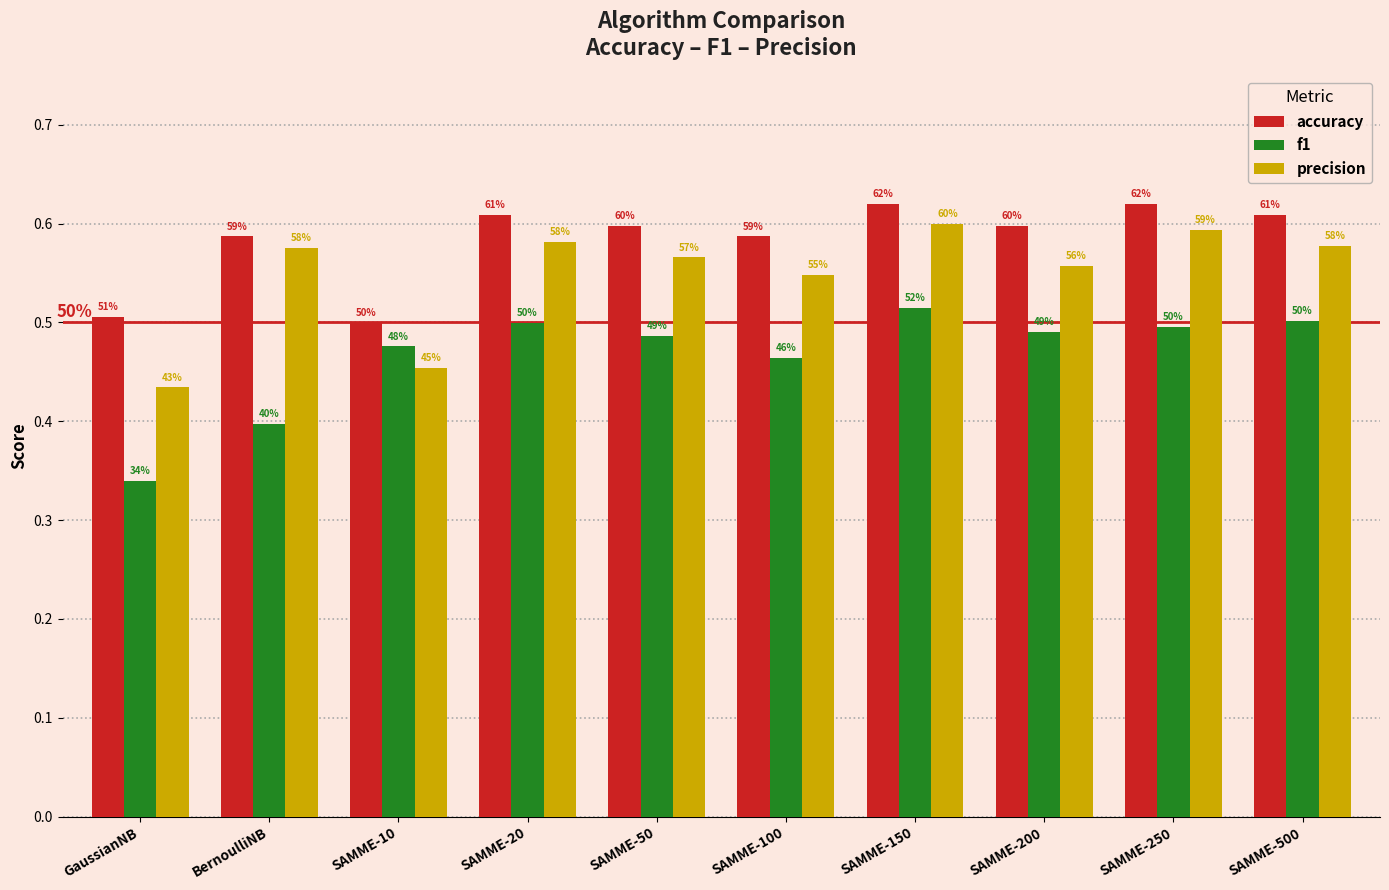

Reading left to right, what are all the values shown in this chart?

accuracy: GaussianNB=0.5	BernoulliNB=0.6	SAMME-10=0.5	SAMME-20=0.6	SAMME-50=0.6	SAMME-100=0.6	SAMME-150=0.6	SAMME-200=0.6	SAMME-250=0.6	SAMME-500=0.6
f1: GaussianNB=0.3	BernoulliNB=0.4	SAMME-10=0.5	SAMME-20=0.5	SAMME-50=0.5	SAMME-100=0.5	SAMME-150=0.5	SAMME-200=0.5	SAMME-250=0.5	SAMME-500=0.5
precision: GaussianNB=0.4	BernoulliNB=0.6	SAMME-10=0.5	SAMME-20=0.6	SAMME-50=0.6	SAMME-100=0.5	SAMME-150=0.6	SAMME-200=0.6	SAMME-250=0.6	SAMME-500=0.6